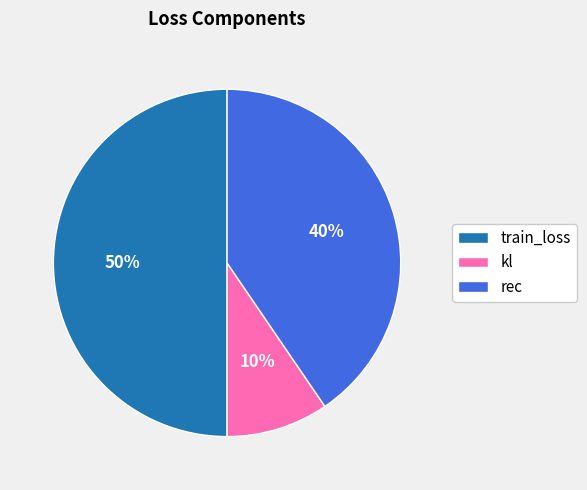

Is the sum of train_loss and rec greater than half?

Yes